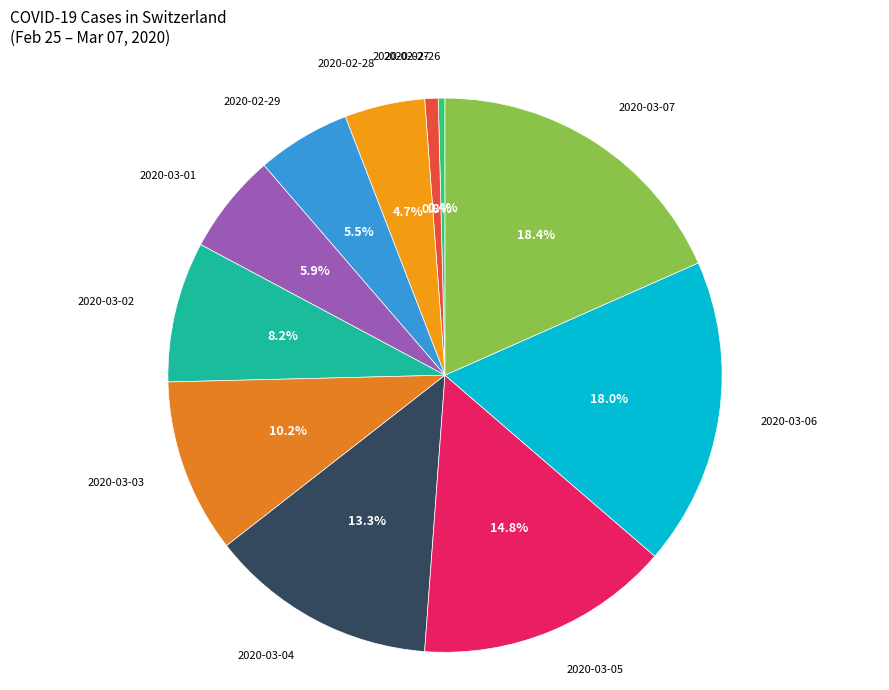

What is the ratio of the value at 2020-03-02 to the value at 2020-03-01?

1.4